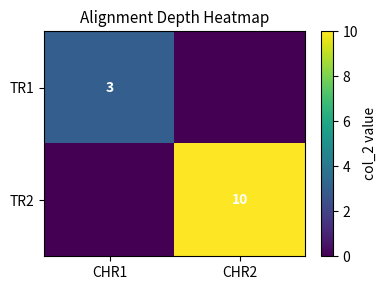

The TR1 series shows 3 at CHR1. True or false?

True